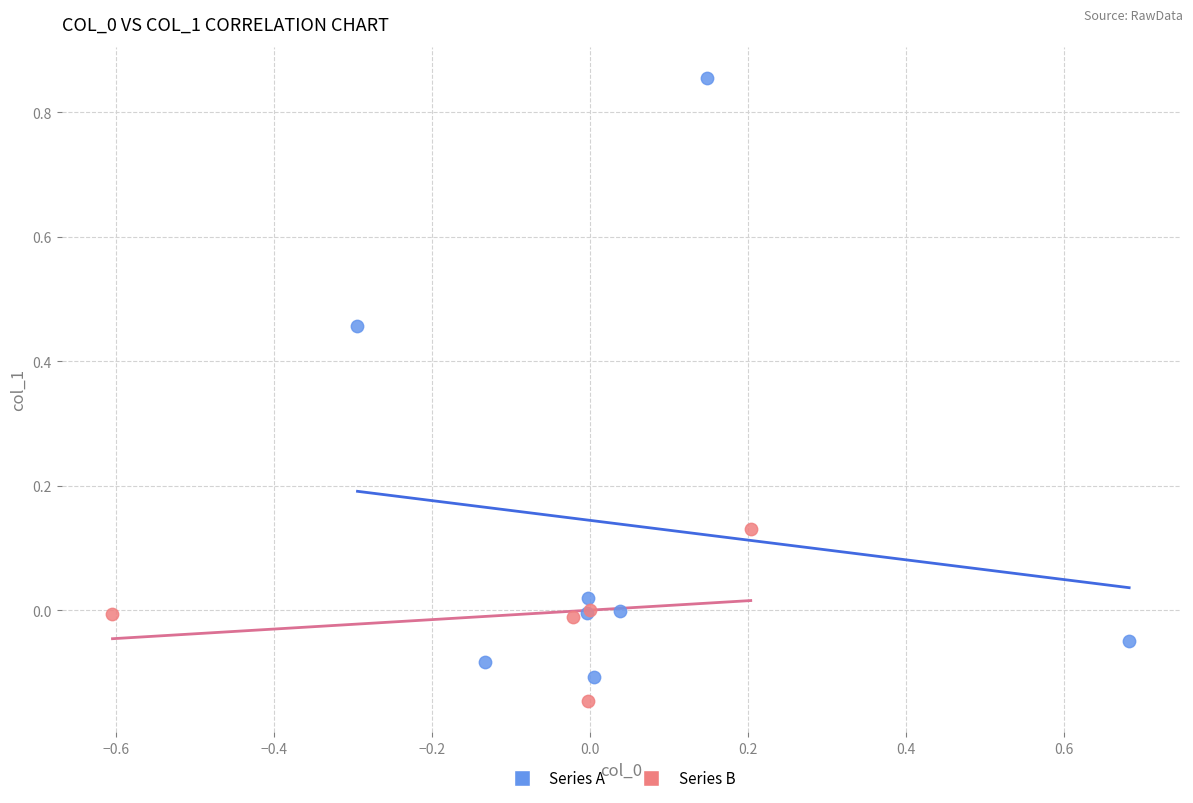

Which series has the largest Y range (max minus min)?

Series A